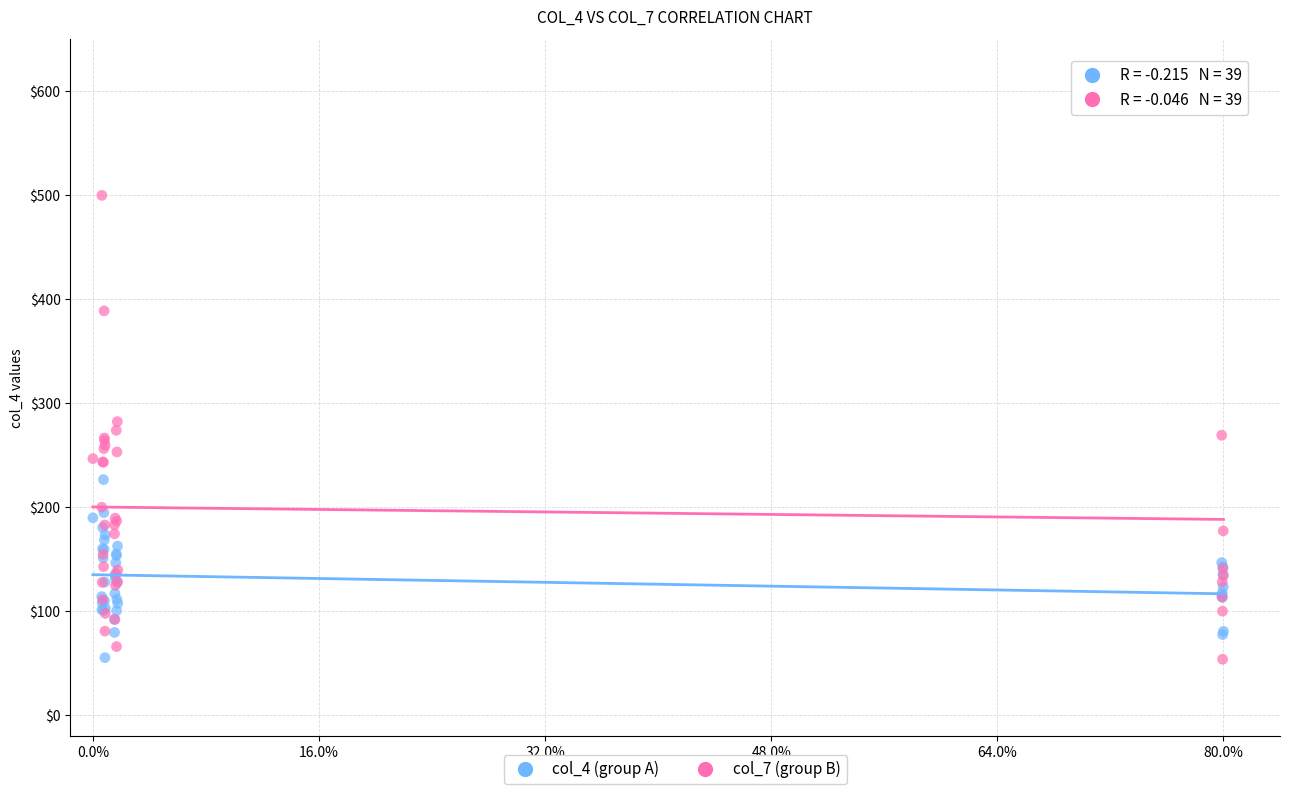

What are all the series names shown in the legend?

col_4 (group A), col_7 (group B)